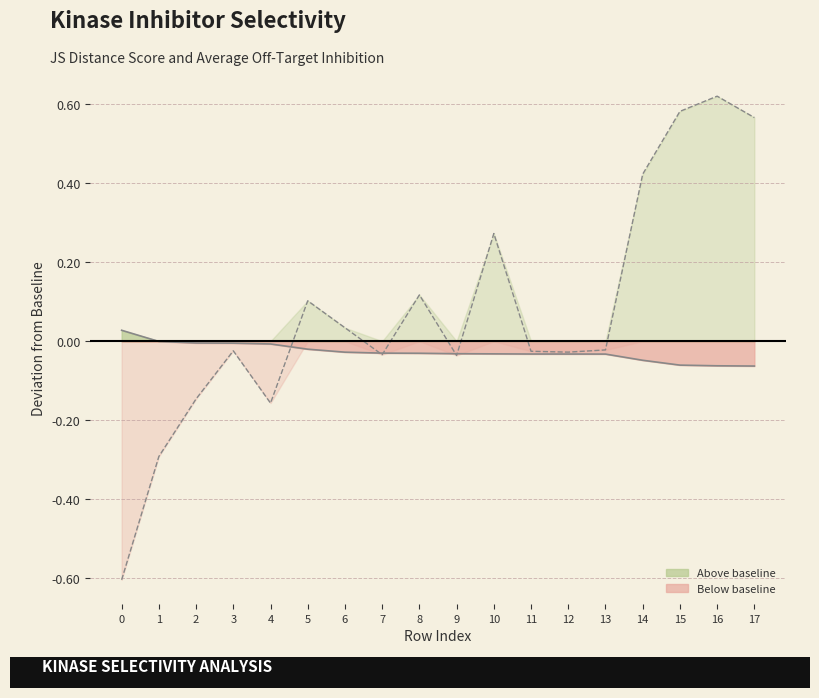

The value of JS Distance Score at 14 is -0.1. True or false?

False